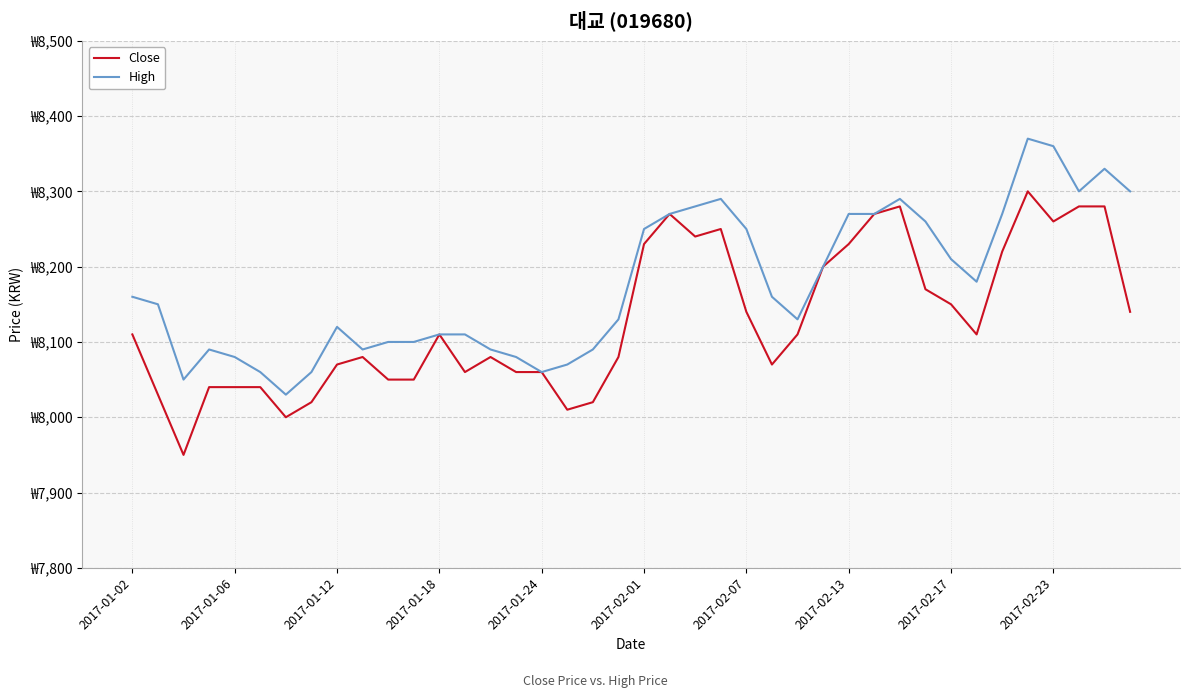

True or false: Close and High intersect in this chart.

False